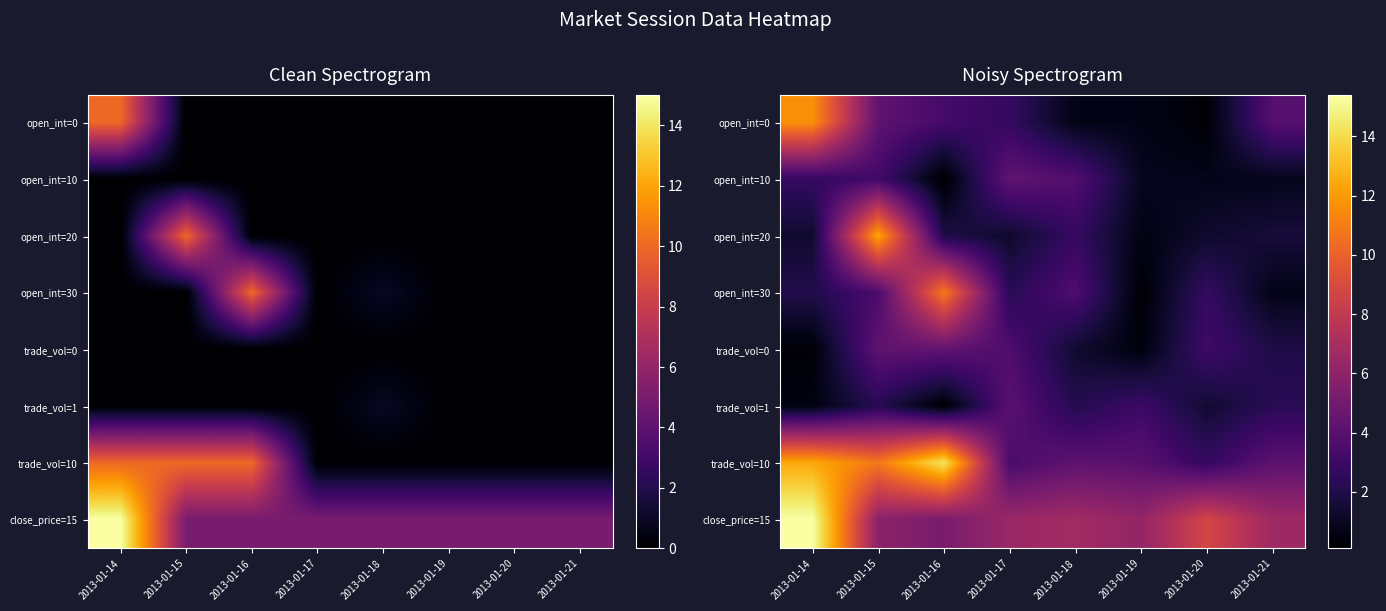

The value of trade_vol=1 at 2013-01-16 is 0.2. True or false?

True